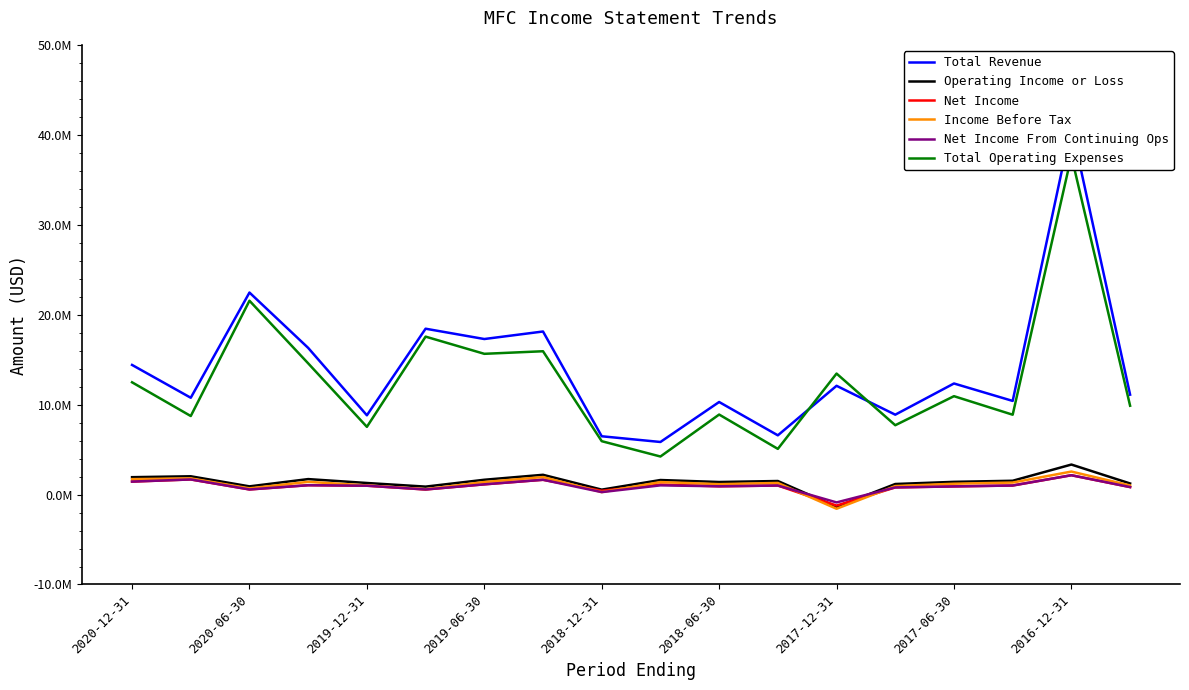

The value of Income Before Tax at 2016-12-31 is 427788. True or false?

False